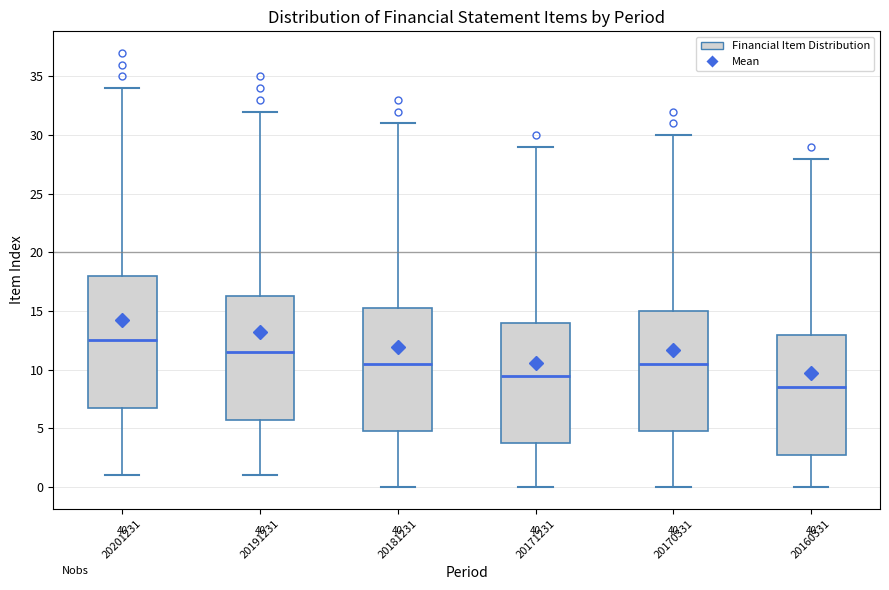

Which box is the tallest, from its lower edge to its upper edge?

20201231